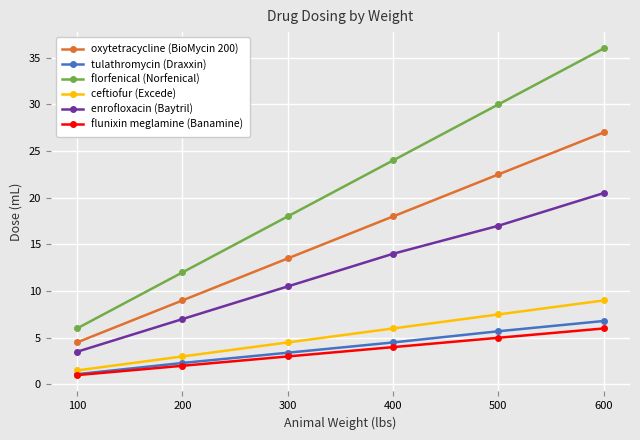

How many data points does each series have?

6